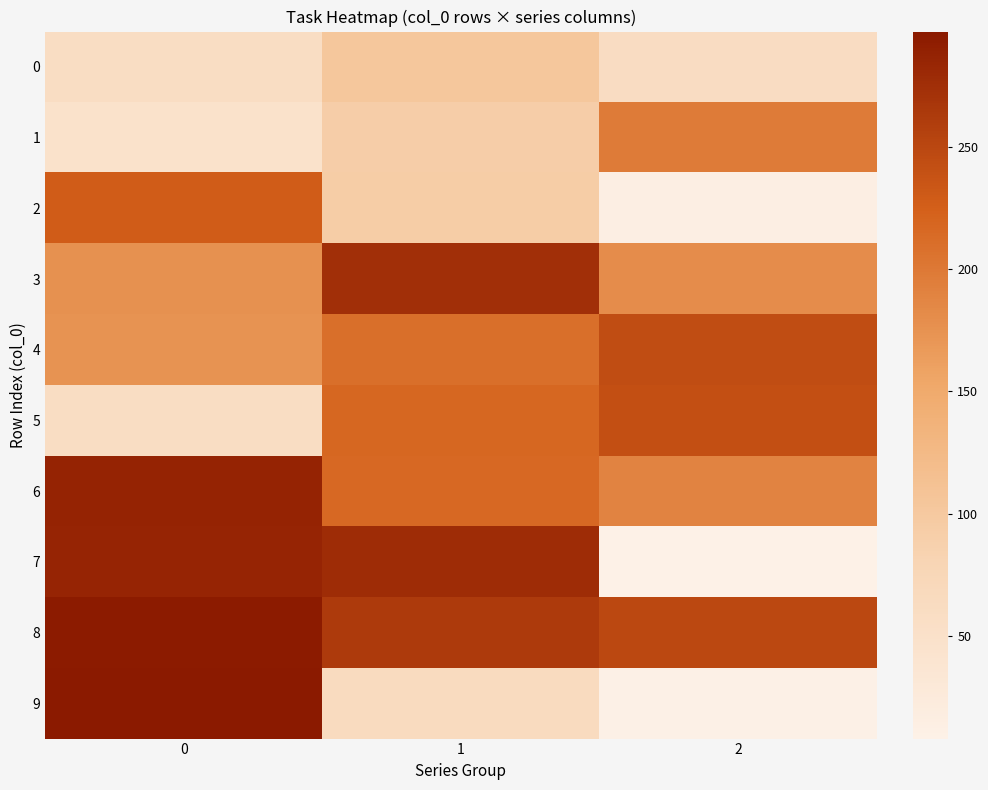

Which series has the largest total across all categories?

8